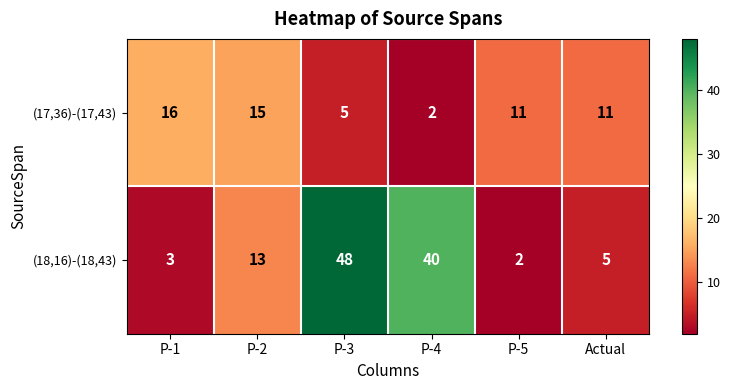

What value does the (18,16)-(18,43) series have at P-4?

40